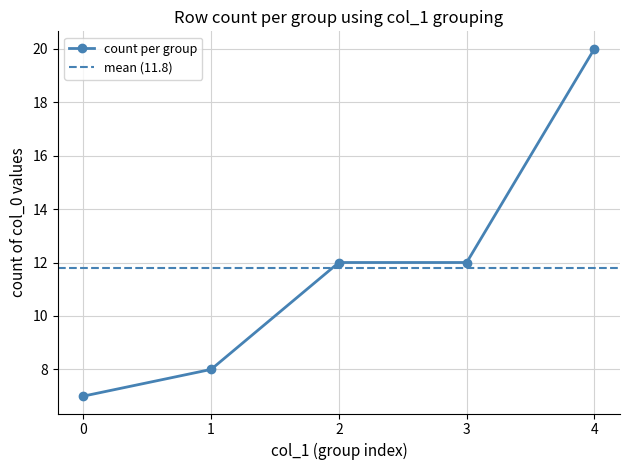

What is the value of the count per group point at the 5th from the left?

20